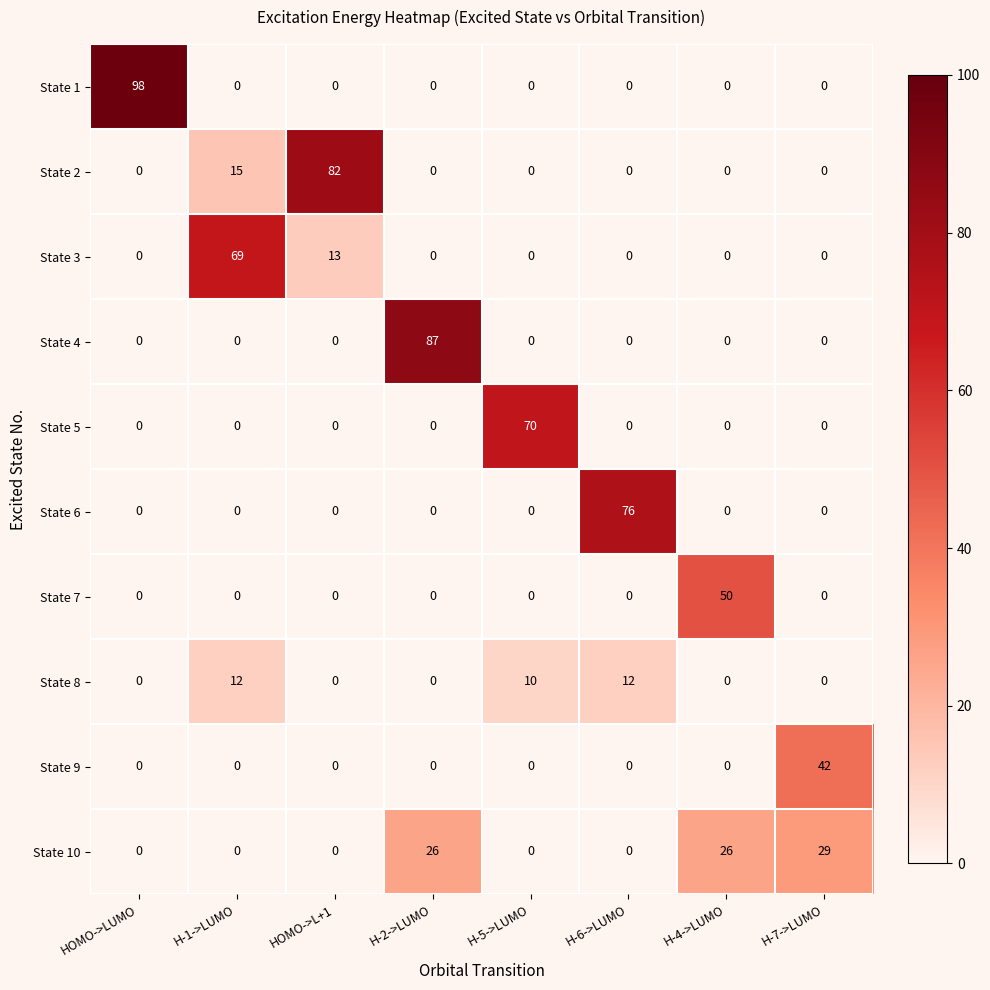

What is the sum of all State 6 values?

76